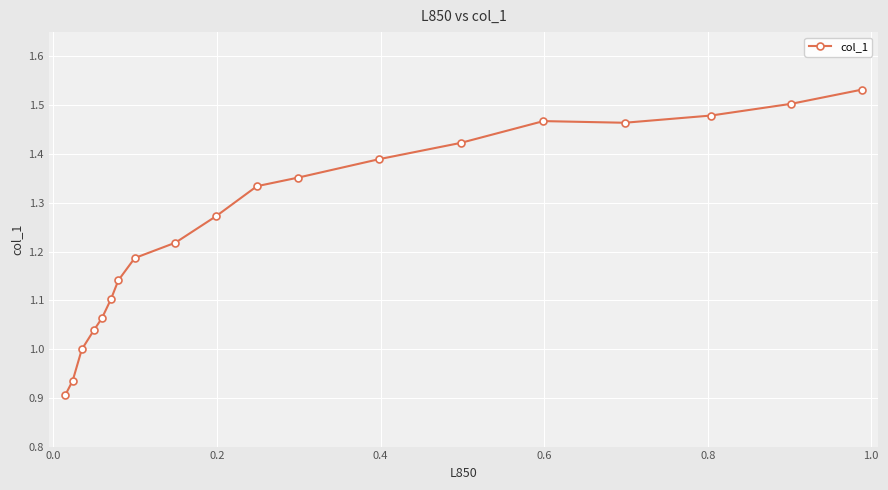

What is the difference between the second highest and minimum values?

0.6